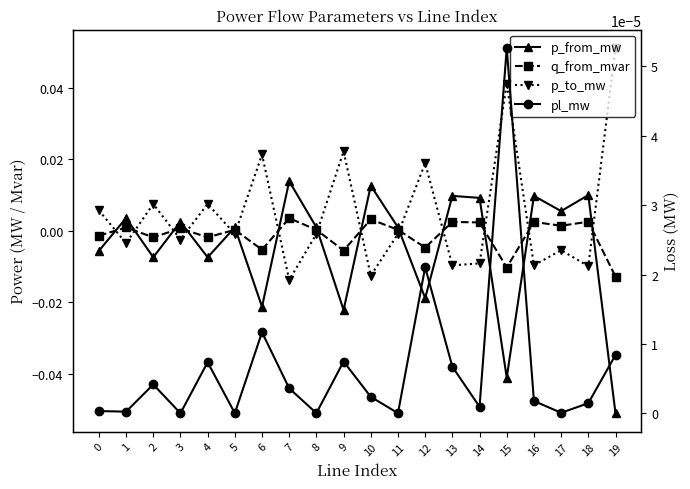

What are all the series names shown in the legend?

p_from_mw, q_from_mvar, p_to_mw, pl_mw